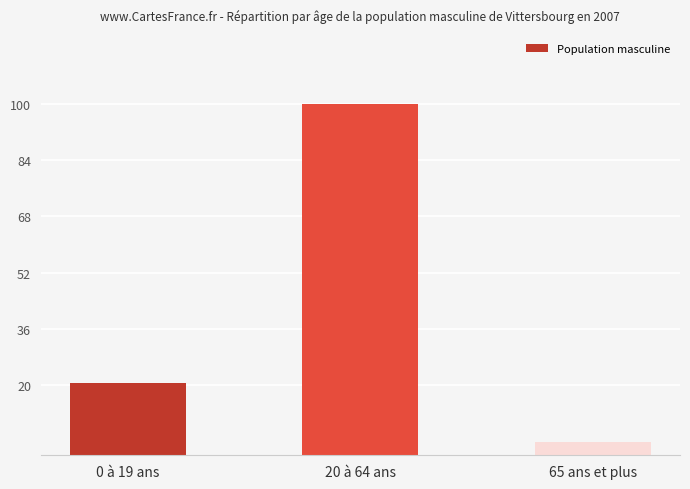

What is the label of the 1st bar from the left?

0 à 19 ans